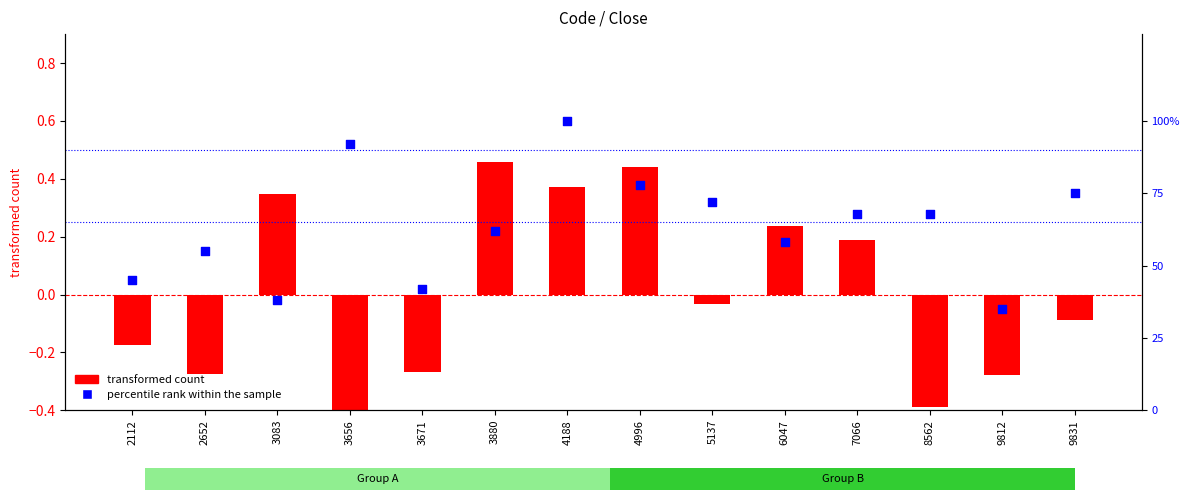

Which series has the largest total across all categories?

percentile rank within the sample